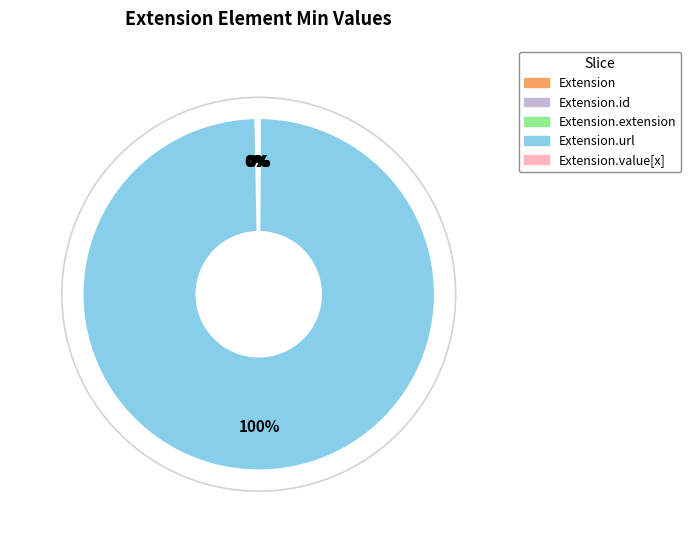

To the nearest percent, what is the difference between the largest and smallest slice percentages?

100%